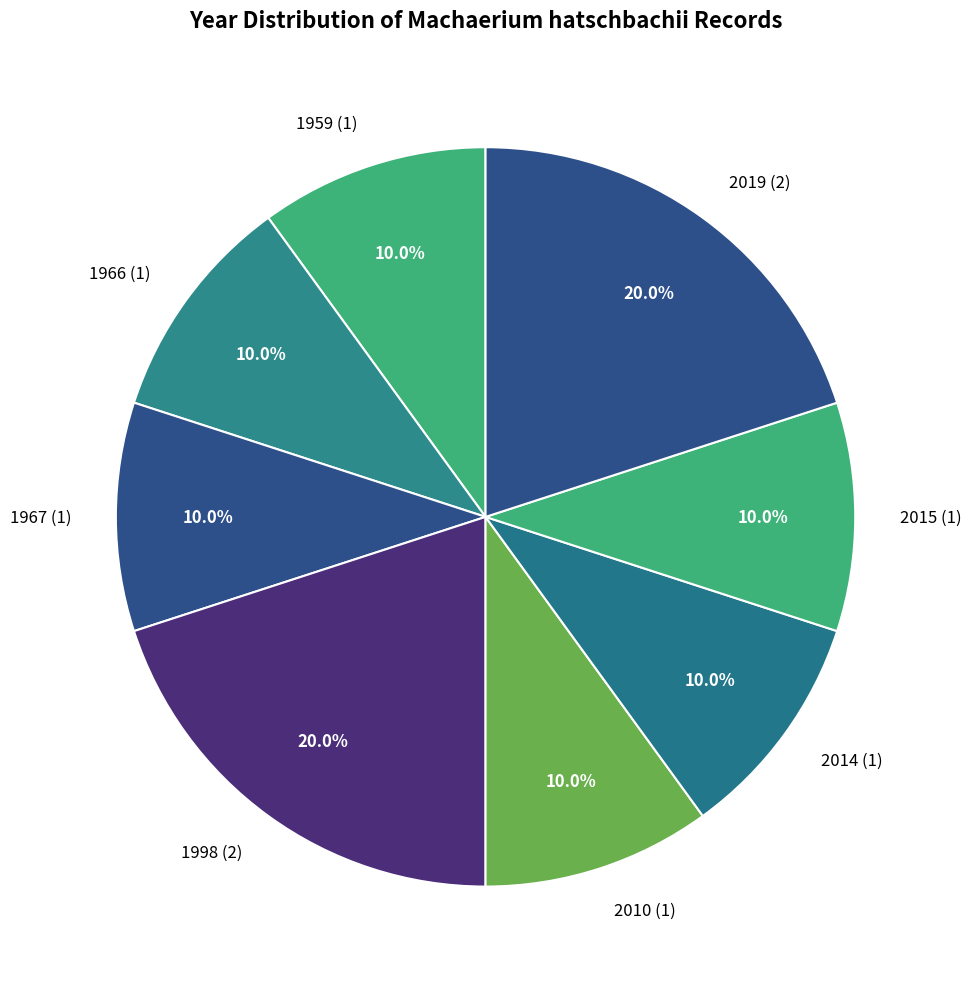

Count the number of slices in the pie.

8